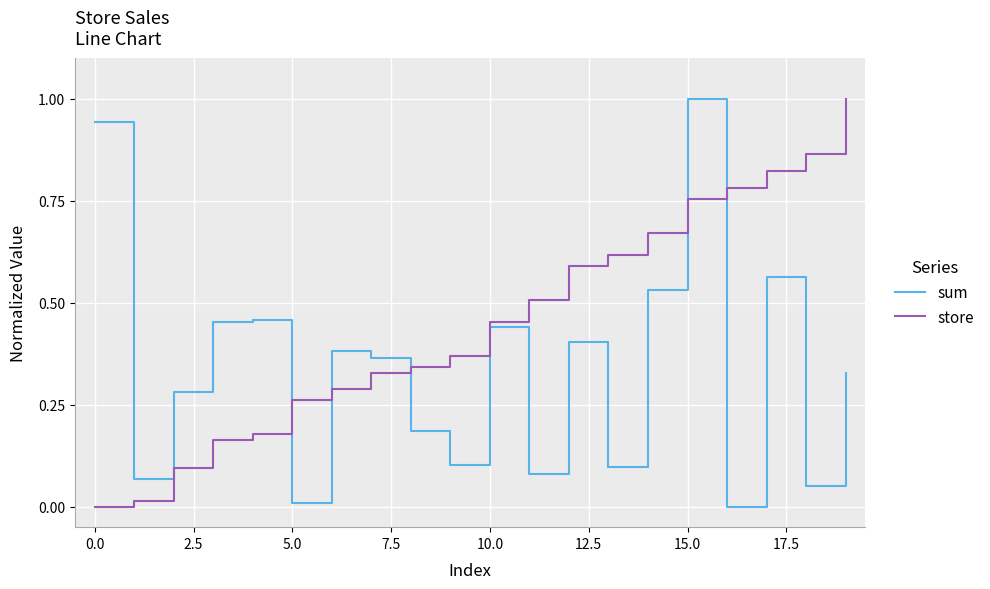

What is the highest value of the store series?

1.0